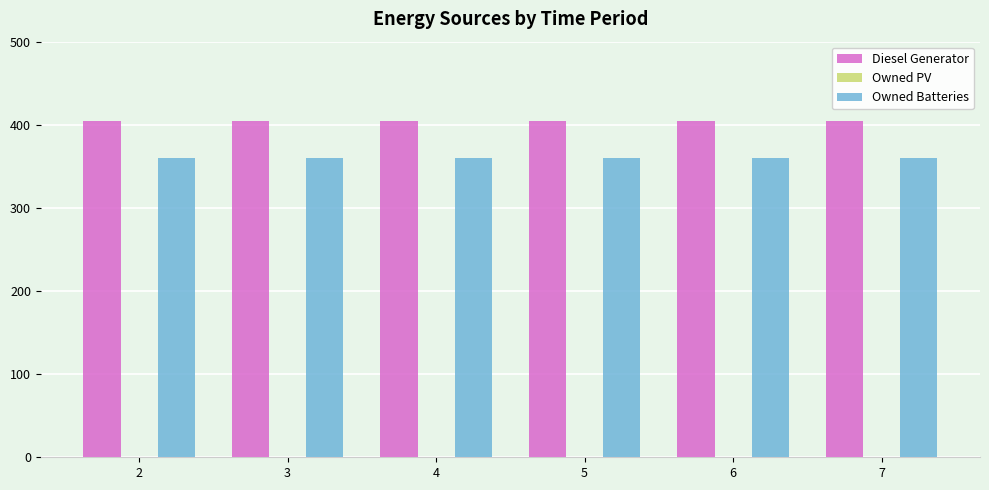

The value of Owned Batteries at 6 is 204. True or false?

False